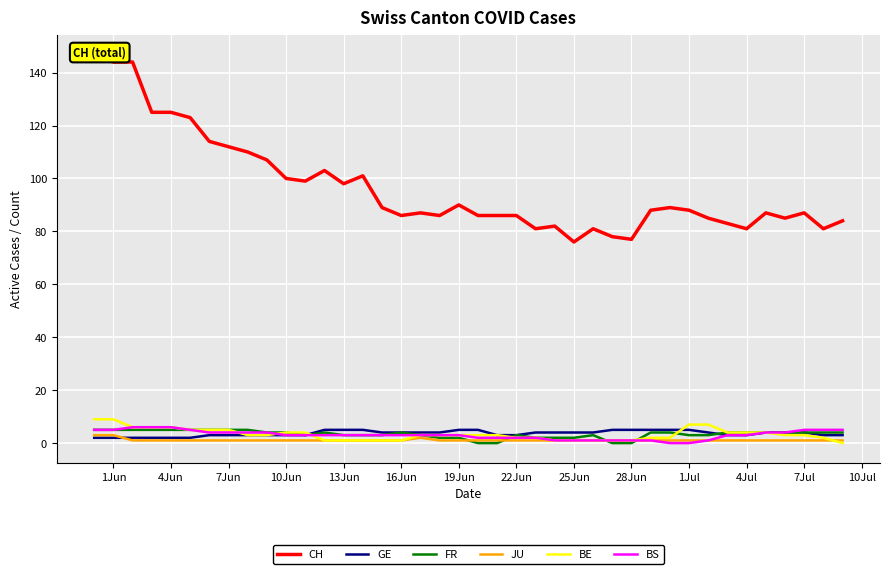

True or false: GE has a value of 5 at 13Jun.

True